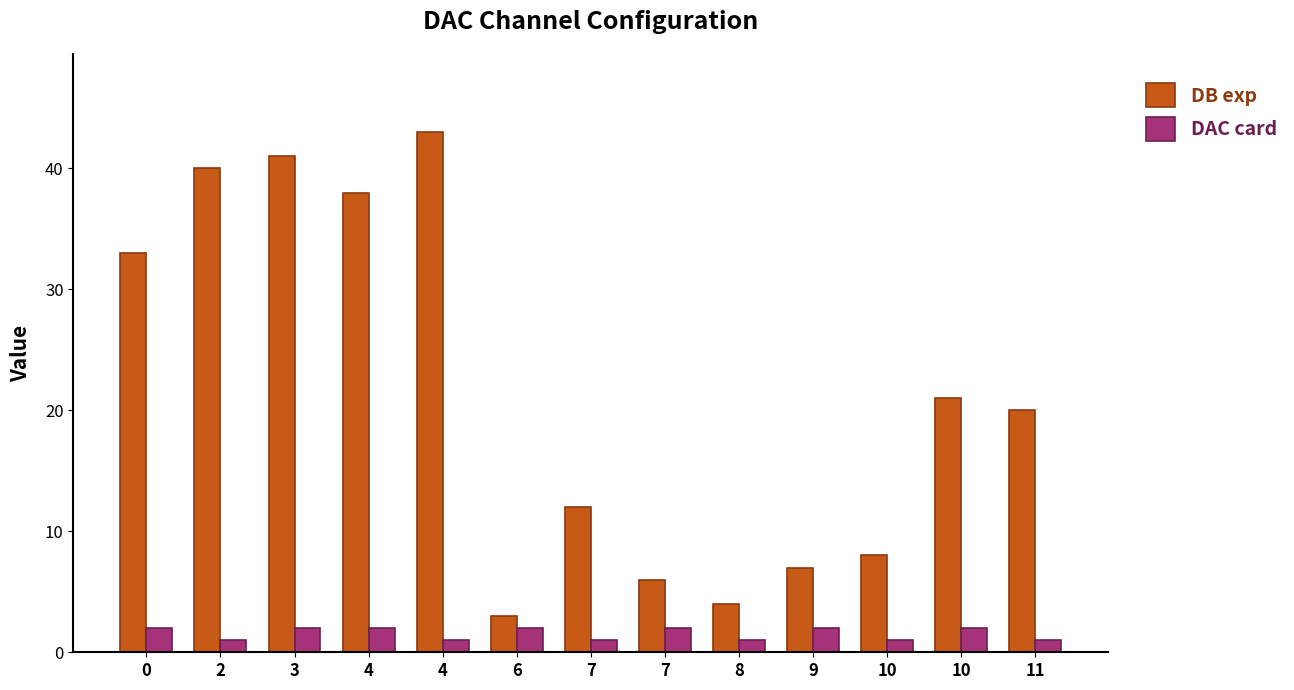

Does the chart contain any negative values?

No